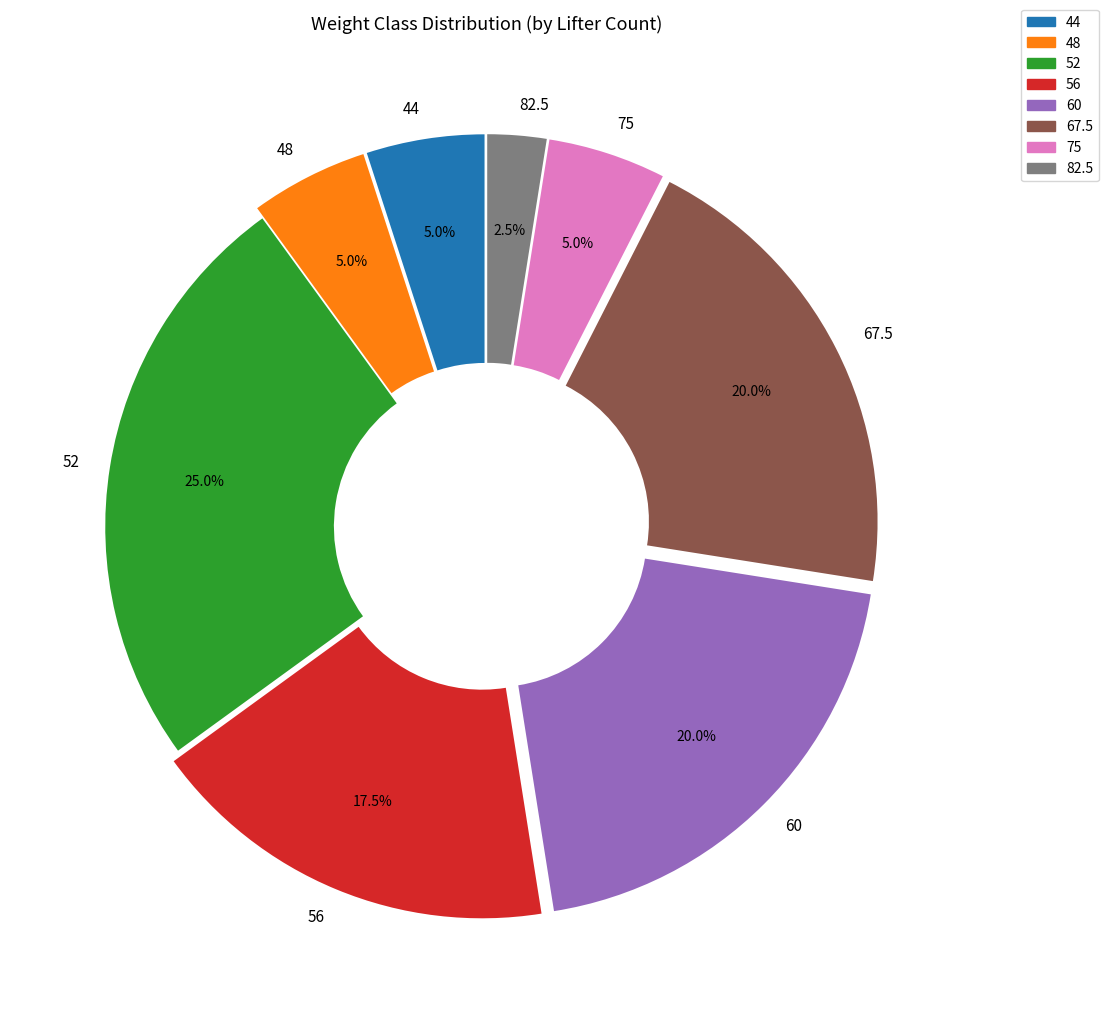

Do 44 and 48 together represent more than half of the pie?

No